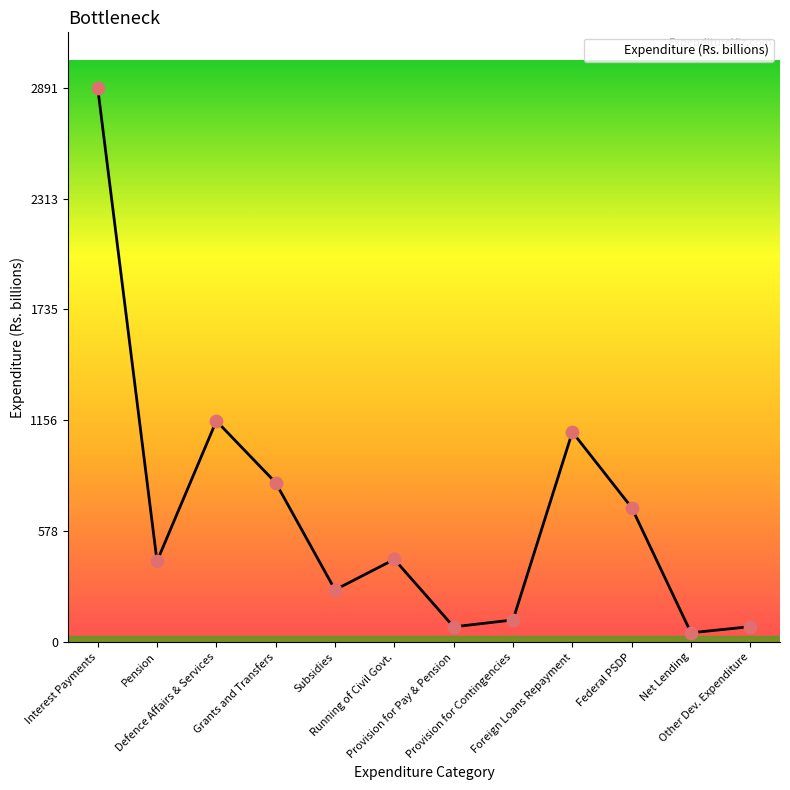

Which has a higher value, Federal PSDP or Grants and Transfers?

Grants and Transfers